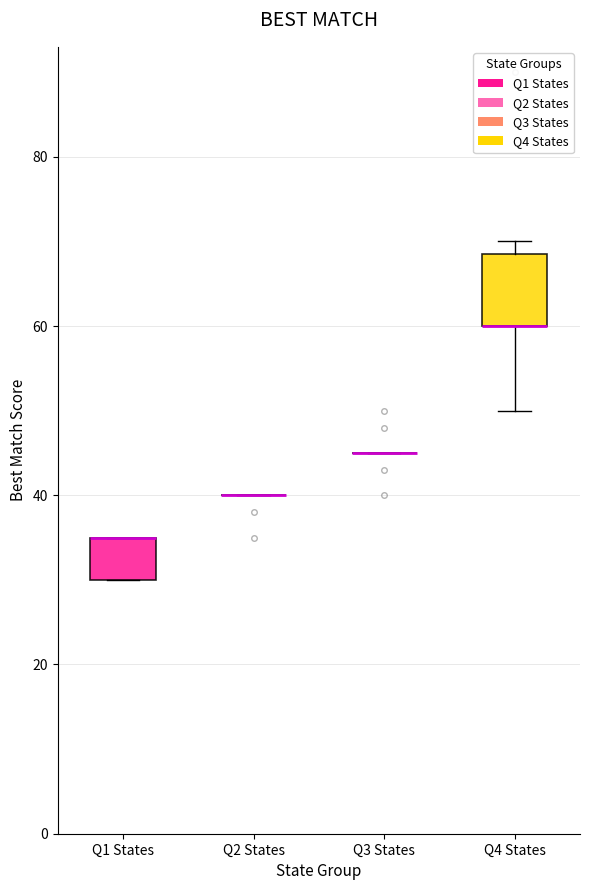

Reading left to right, transcribe this box plot: for each box, give where its median line is, the range the box spans, and where its two whiskers end, as read against the y-axis. The values are not printed on the chart, so give them approximately, as read against the axis.

Q1 States: median 36 (drawn on the box's upper edge), box 30 to 36, whiskers 30 to 36
Q2 States: box collapsed to a line at 40, whiskers 40 to 40
Q3 States: box collapsed to a line at 46, whiskers 46 to 46
Q4 States: median 60 (drawn on the box's lower edge), box 60 to 68, whiskers 50 to 70